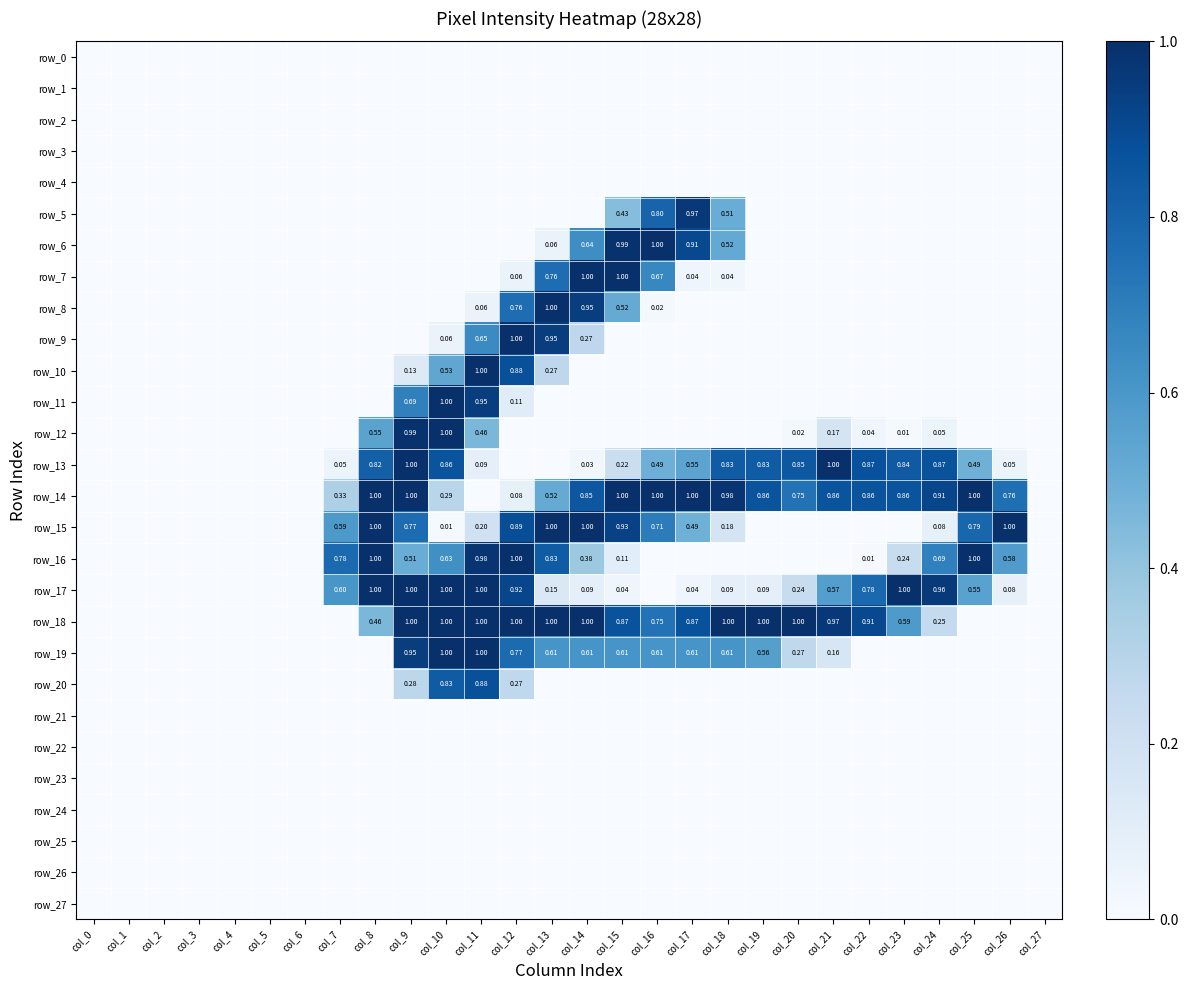

At which label is row_16 closest to 0?

col_0